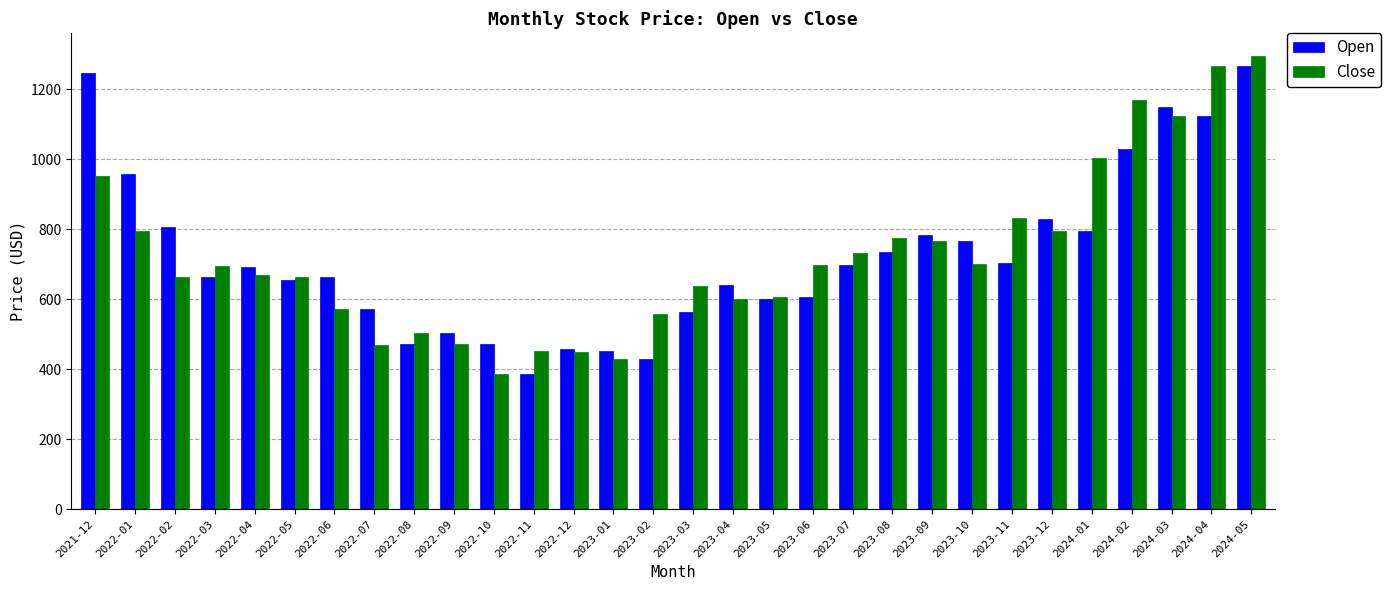

Is the value of Close at 2023-02 greater than the value of Open at 2023-12?

No